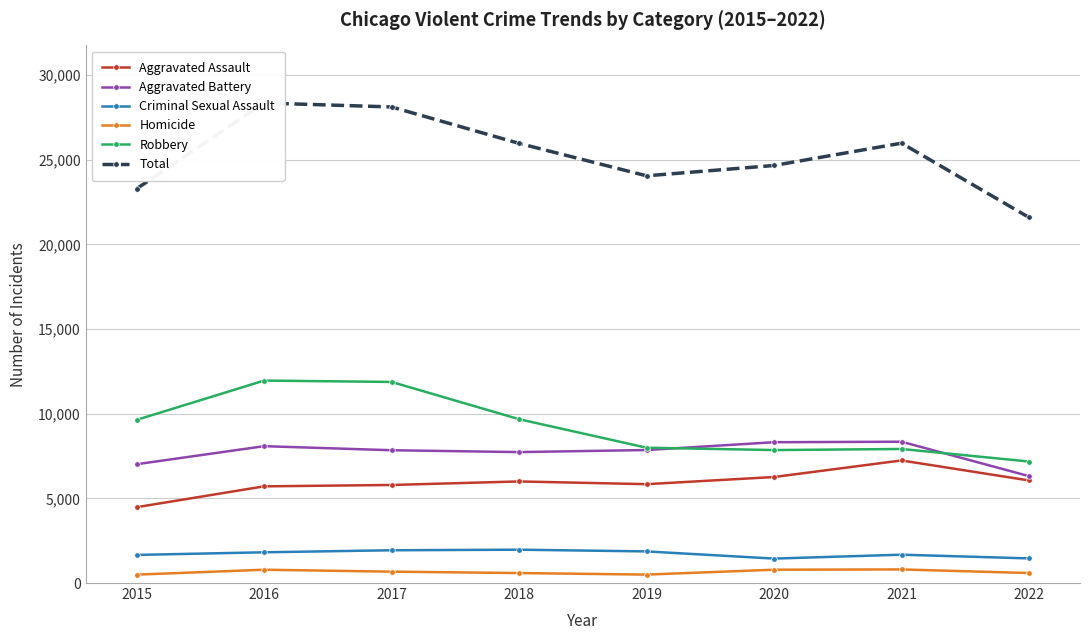

Rank the series at 2017 from lowest to highest value.

Homicide, Criminal Sexual Assault, Aggravated Assault, Aggravated Battery, Robbery, Total